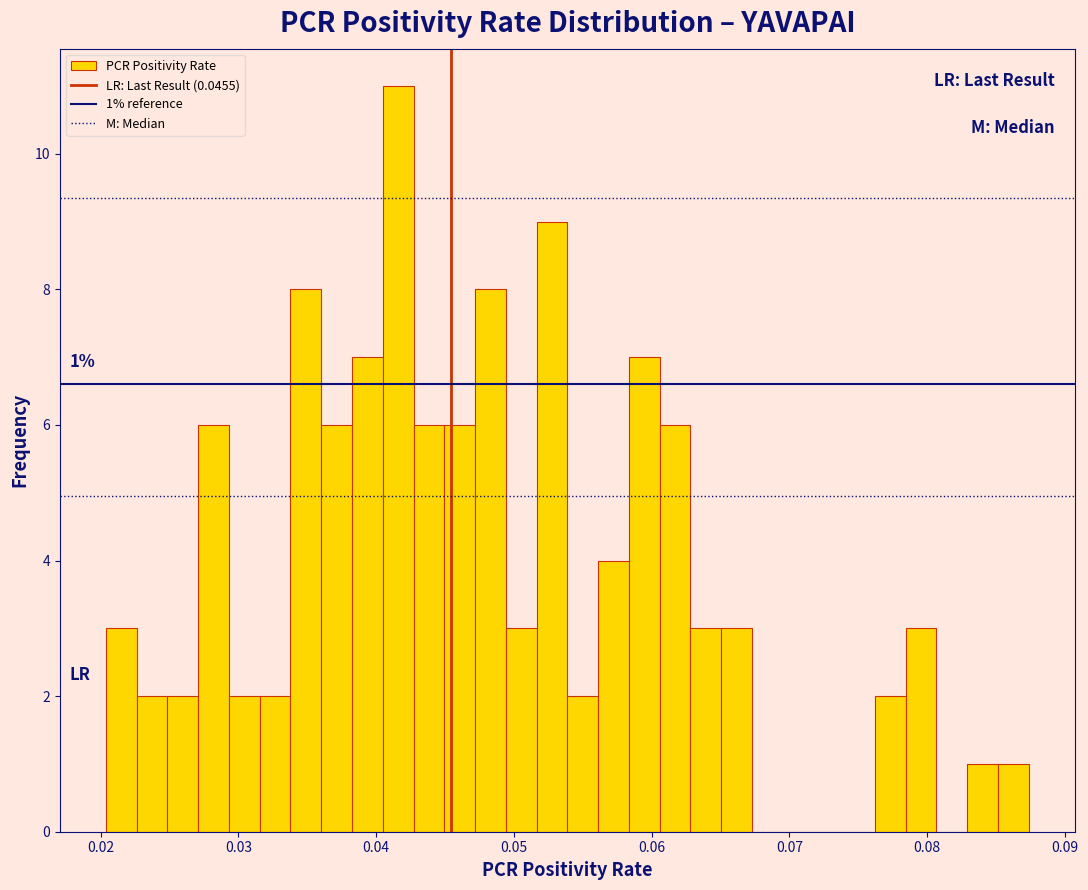

Read against the x-axis, roughly where is the centre of the tallest bar?

0.042